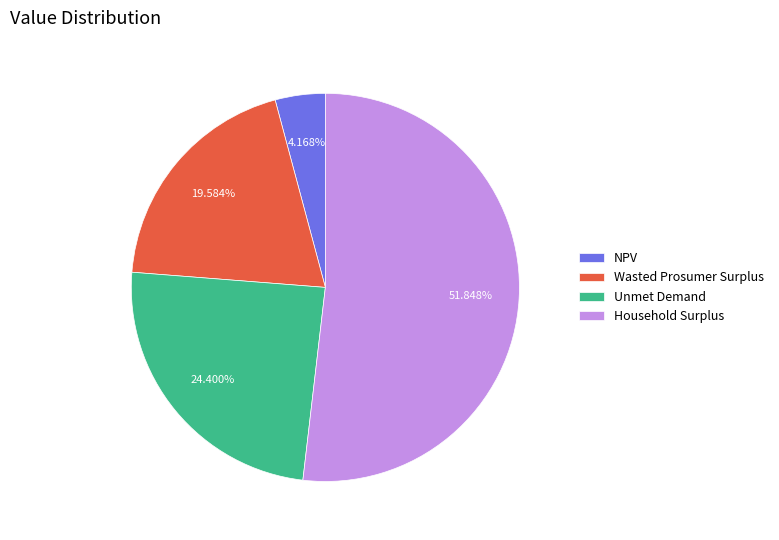

Rank the categories by value from lowest to highest.

NPV, Wasted Prosumer Surplus, Unmet Demand, Household Surplus